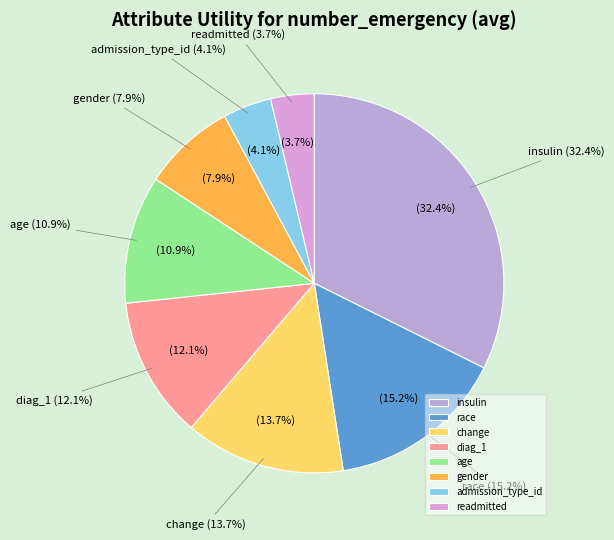

How many slices are in this pie chart?

8